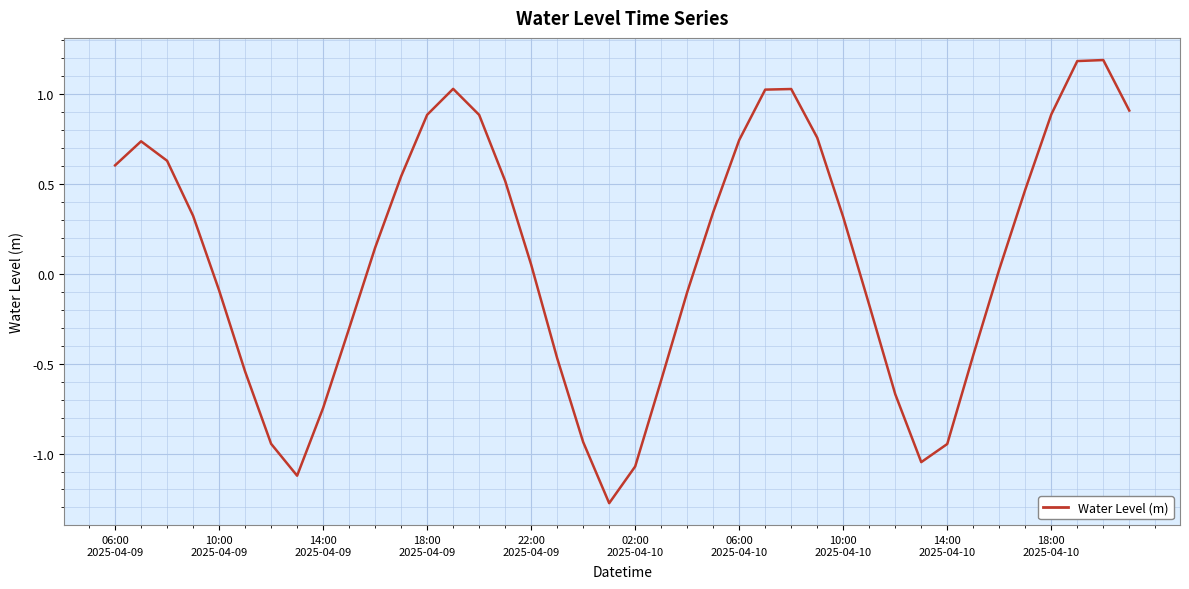

How many negative values are there?

17